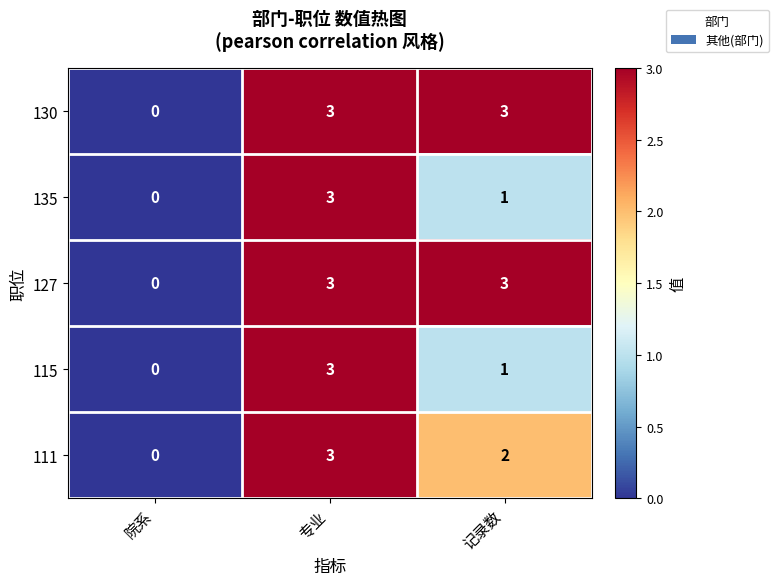

Count the 127 values in the range 0 to 3.

3